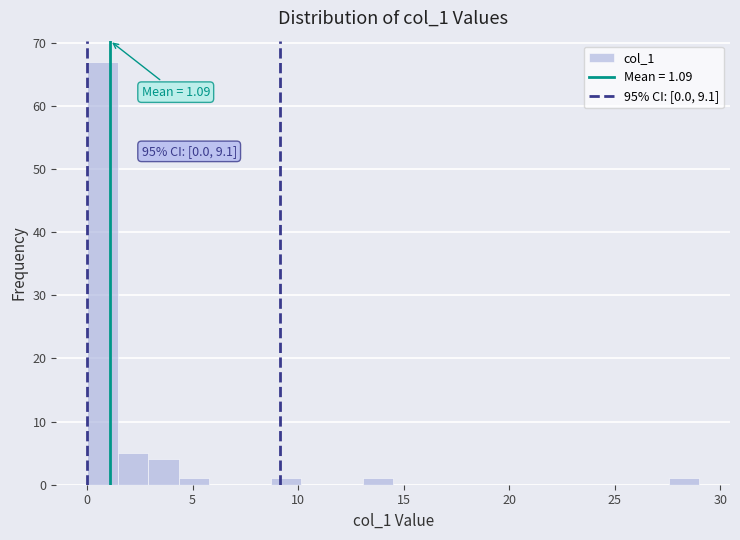

Around what value on the x-axis is the tallest bar? Give the approximate position of its centre, as read against the axis.

0.5